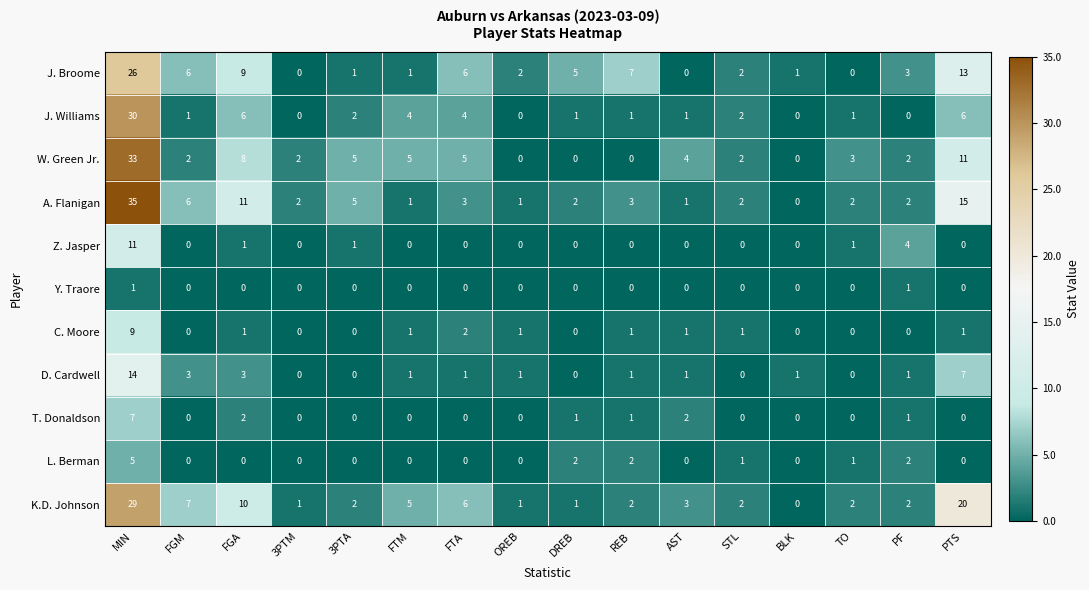

What is the difference between the second highest and minimum values in the J. Broome series?

13